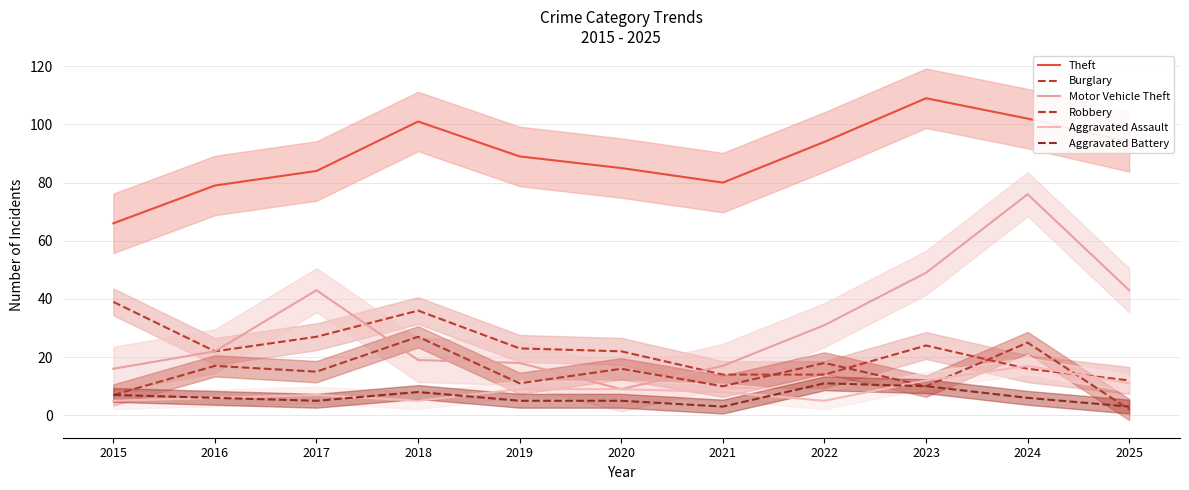

At which label is Aggravated Assault closest to 11?

2025